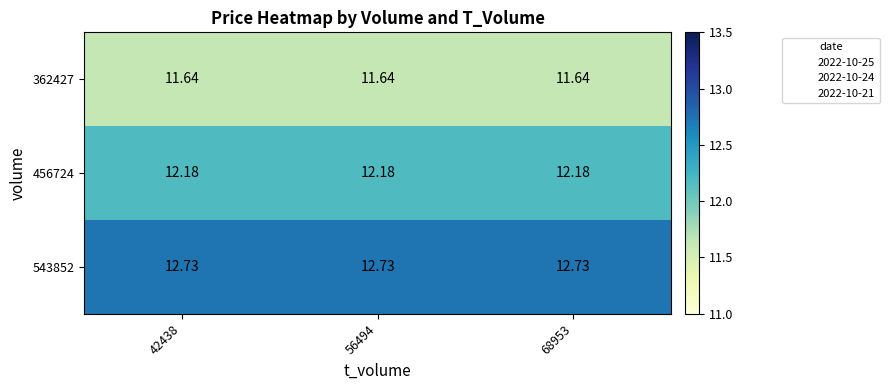

At how many categories does at least one series exceed 11?

3